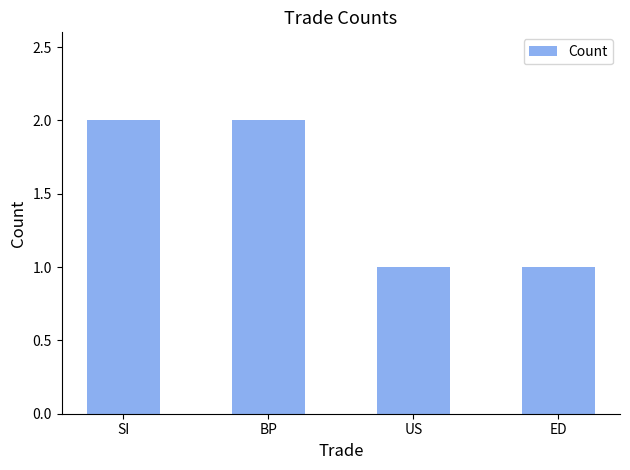

Does the chart contain stacked bars?

No